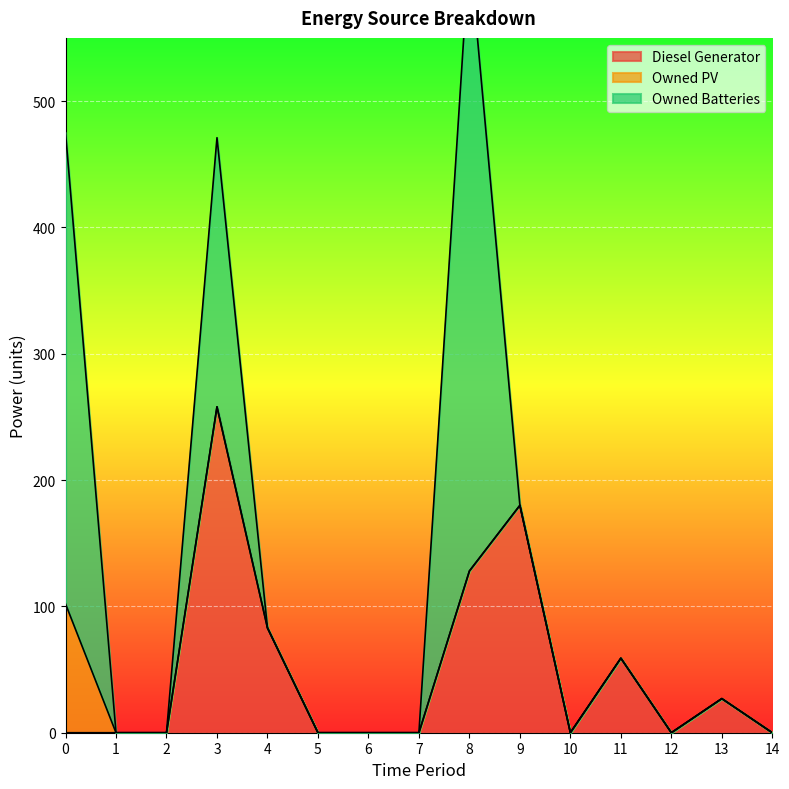

At which label is Diesel Generator closest to 129?

8